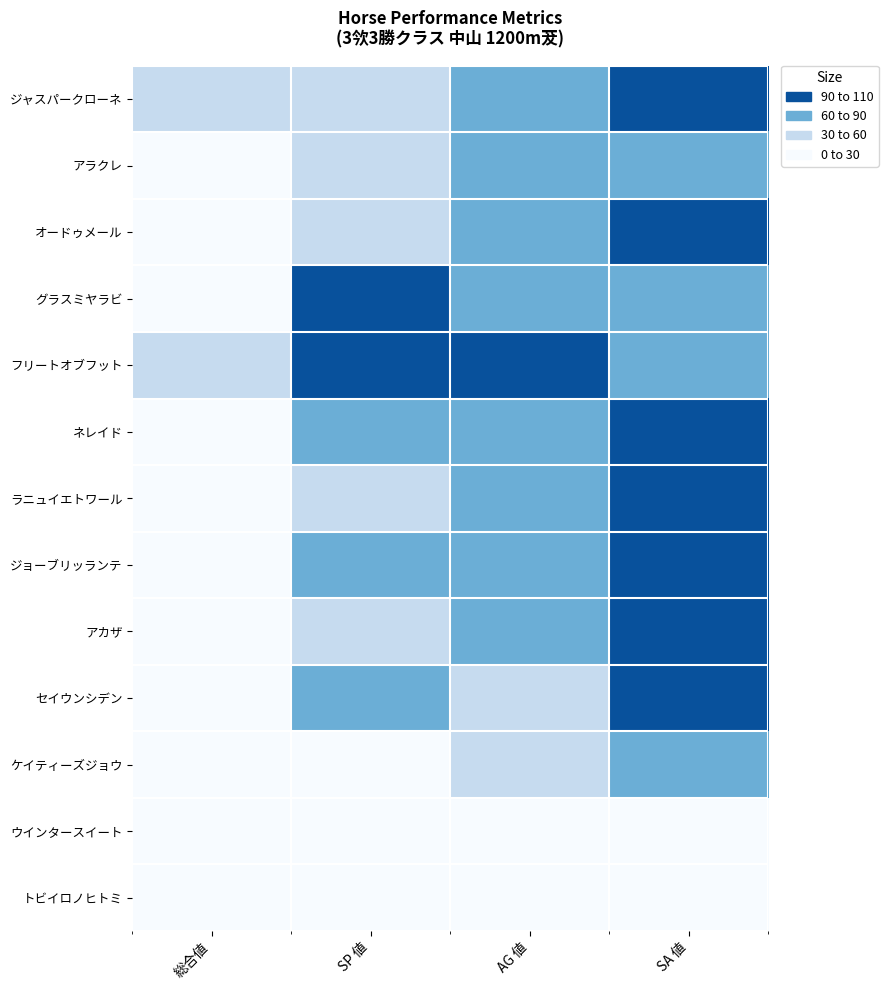

Rank the series at SA 値 from lowest to highest value.

ウインタースイート, トビイロノヒトミ, フリートオブフット, アラクレ, グラスミヤラビ, ケイティーズジョウ, アカザ, ネレイド, ラニュイエトワール, オードゥメール, ジョーブリッランテ, ジャスパークローネ, セイウンシデン